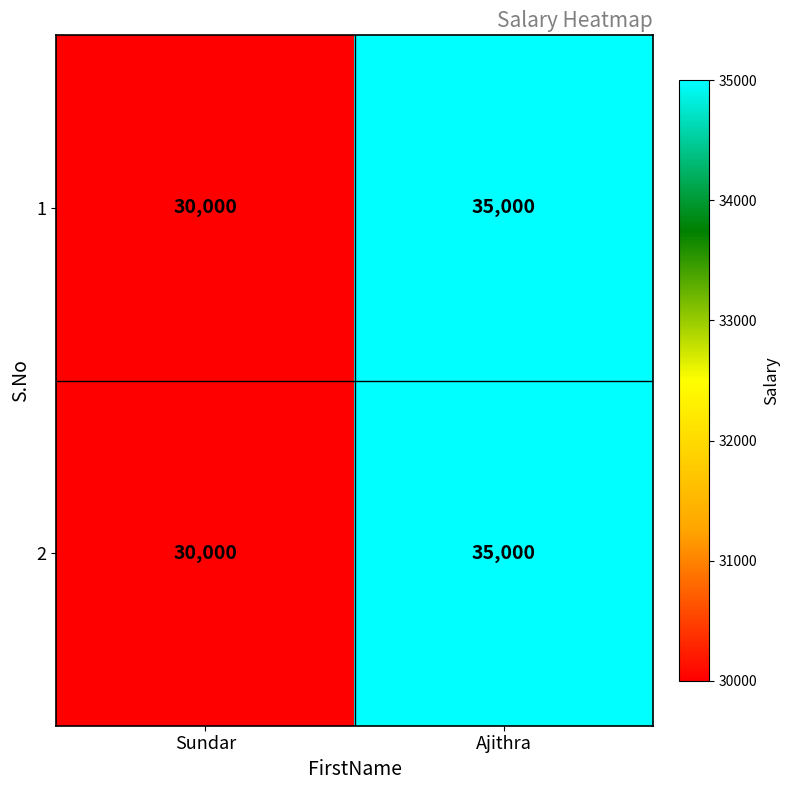

List the labels in order of 2 value, smallest first.

Sundar, Ajithra